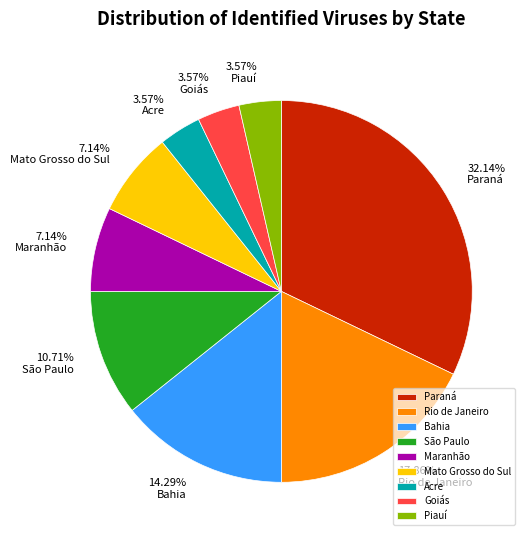

Which category has the biggest portion of the pie?

Paraná